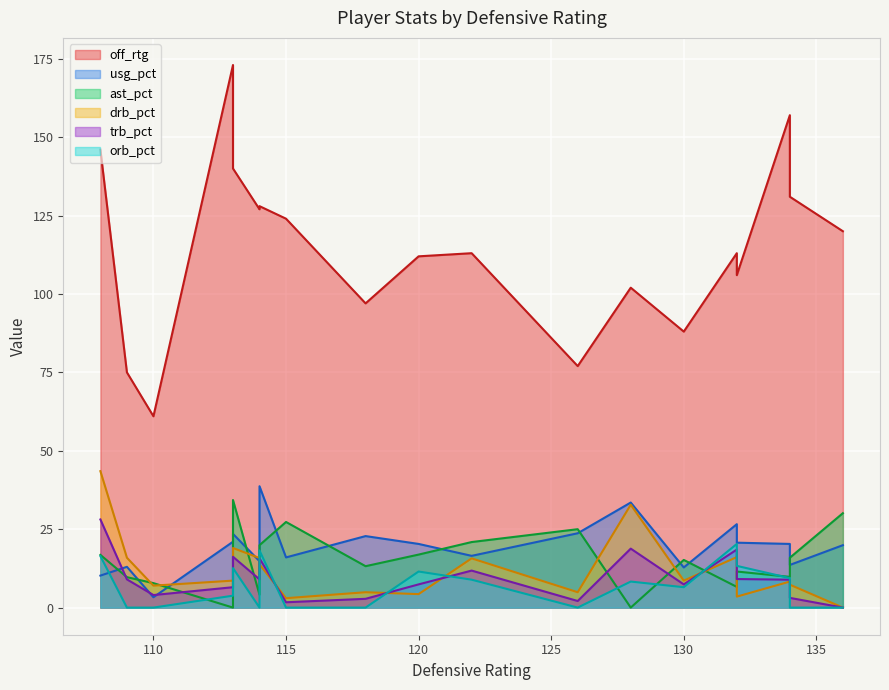

Is the value of off_rtg at 1 greater than the value of ast_pct at 14?

Yes